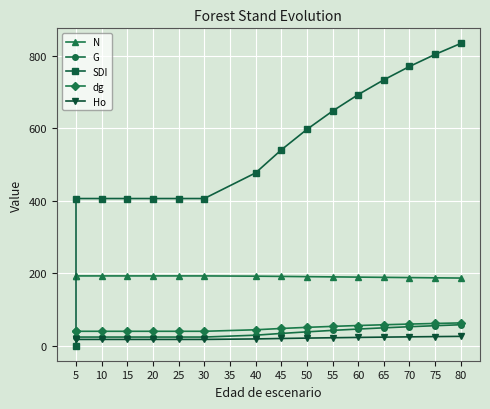

Which series changed the most between 20 and 55?

SDI